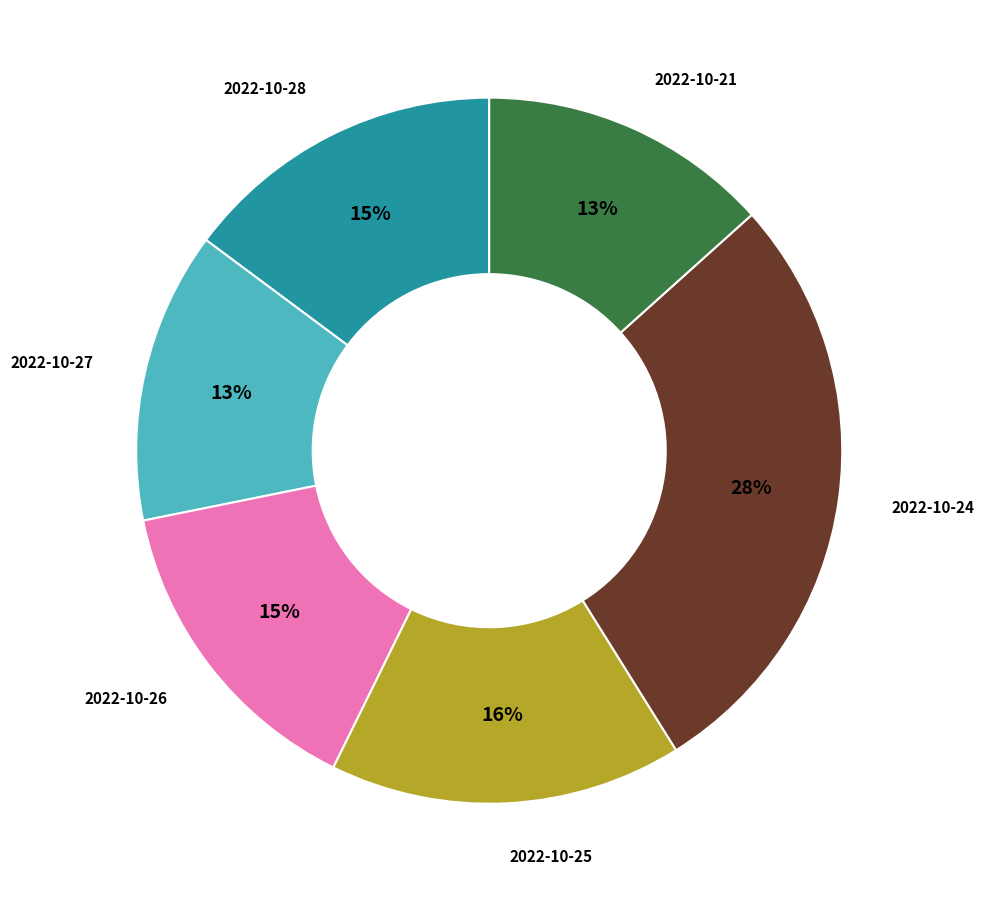

Which category has the biggest portion of the pie?

2022-10-24